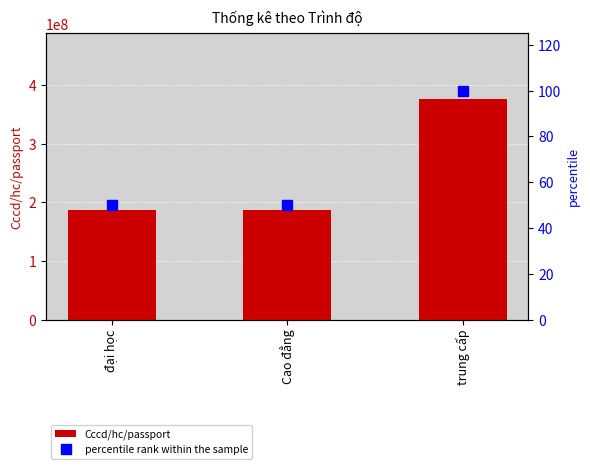

How many data points in Cccd/hc/passport are above 187650108?

1